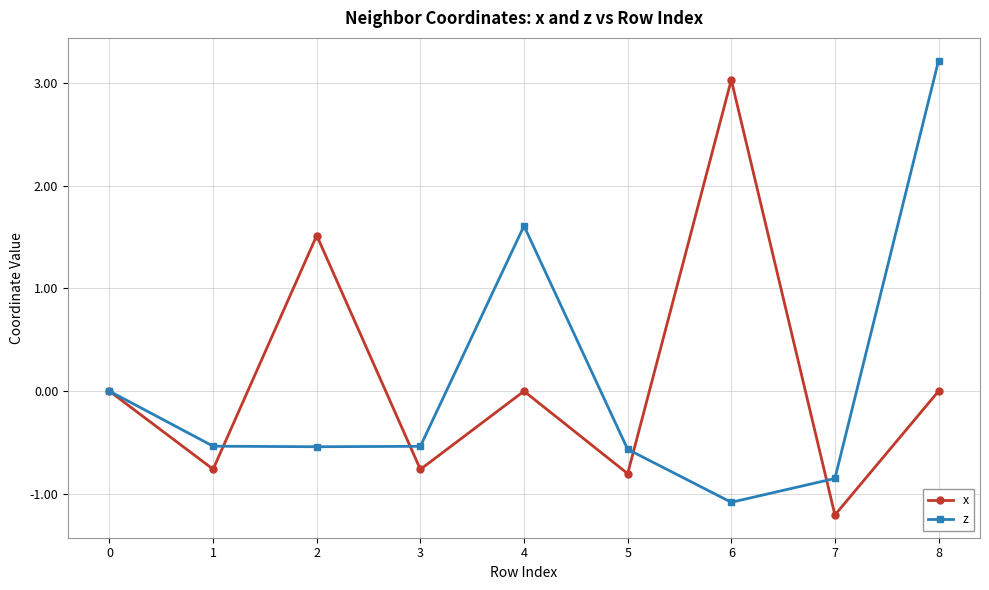

At 6, list the series in order from smallest to largest.

z, x